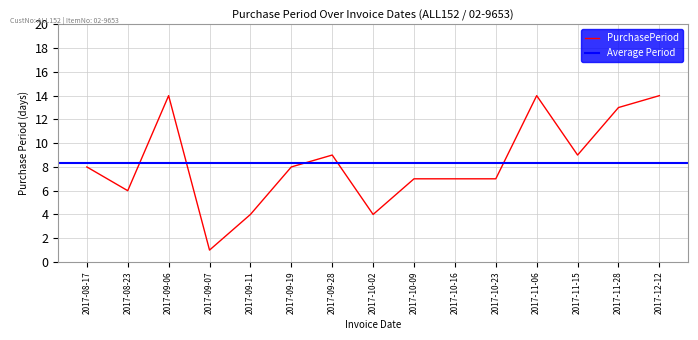

The chart shows a value of 8 at 2017-09-19. True or false?

True